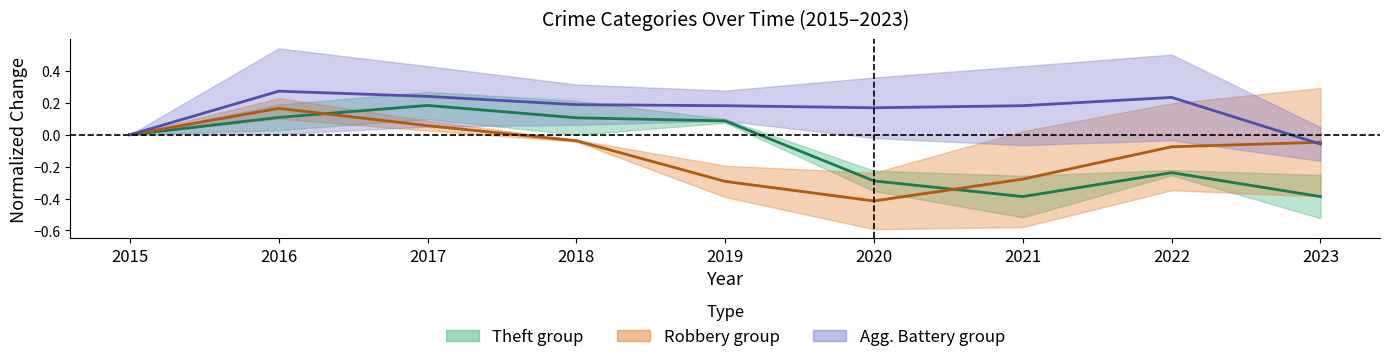

Which series has the largest range (max minus min)?

Robbery